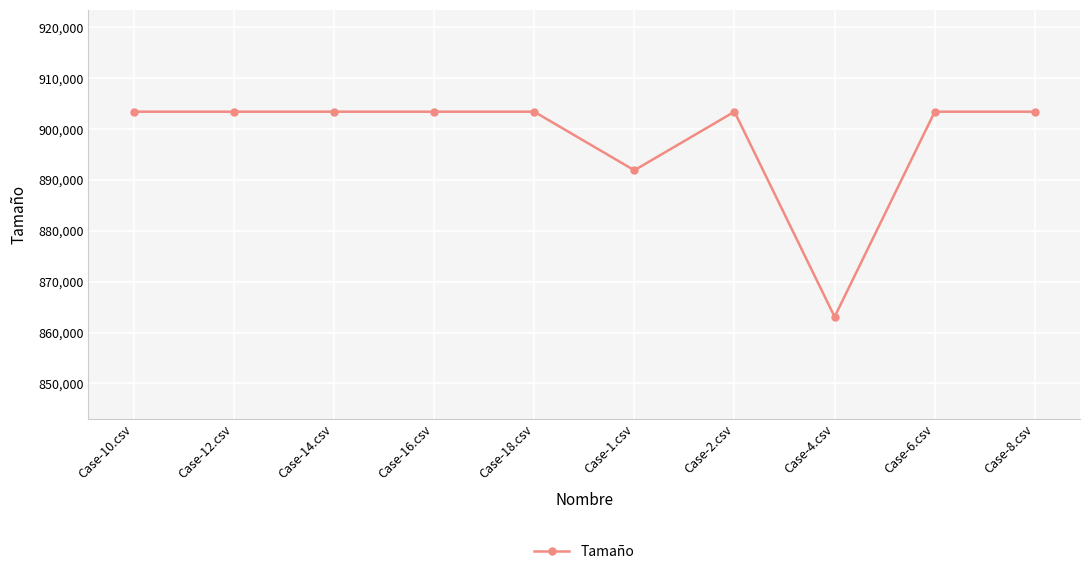

What position from the right is Case-18.csv?

6